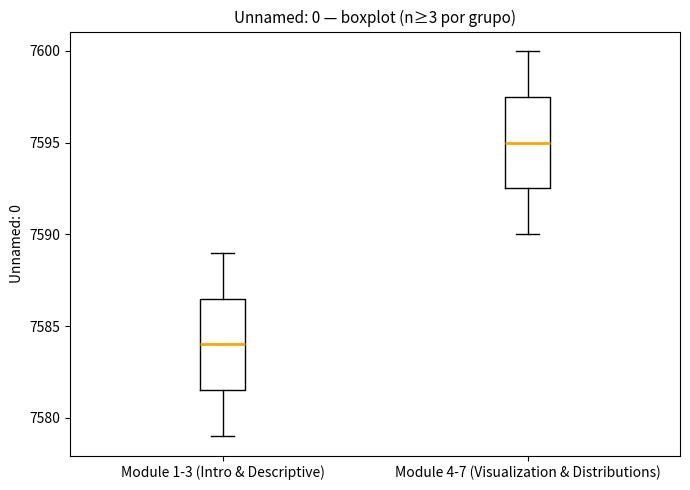

Where does the median line of the box for Module 1-3 (Intro & Descriptive) sit on the y-axis? The values are not printed on the chart, so give them approximately, as read against the axis.

7584.0